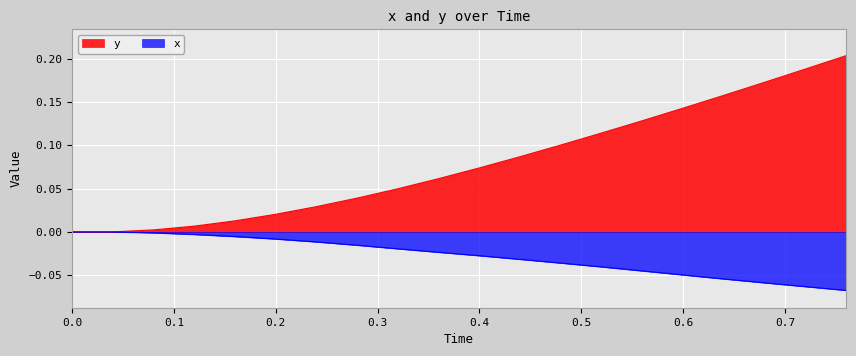

How many categories are shown in the chart?

20